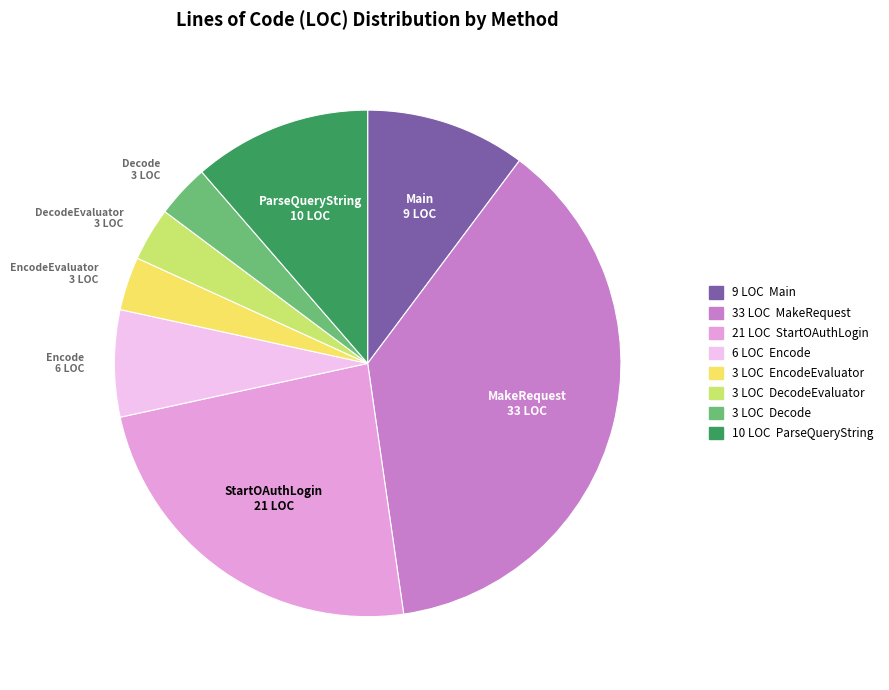

Is there a majority slice in this chart?

No